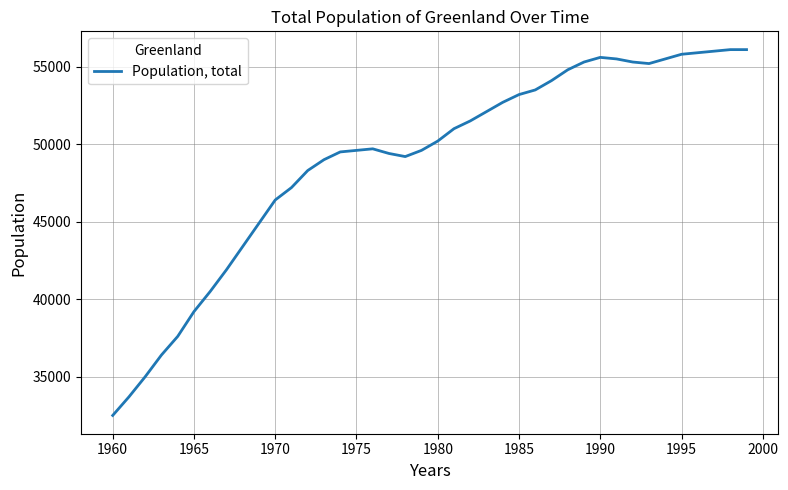

What is the minimum value shown in the chart?

32500